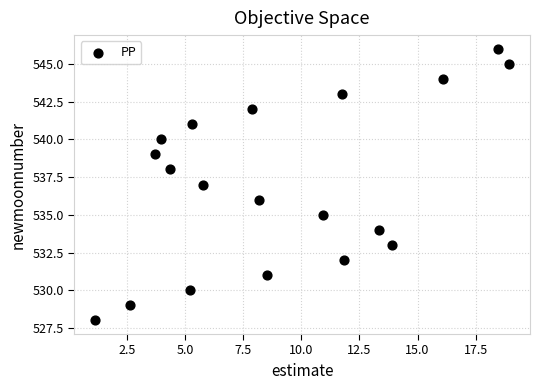

What is the range of Y values (max minus min)?

18